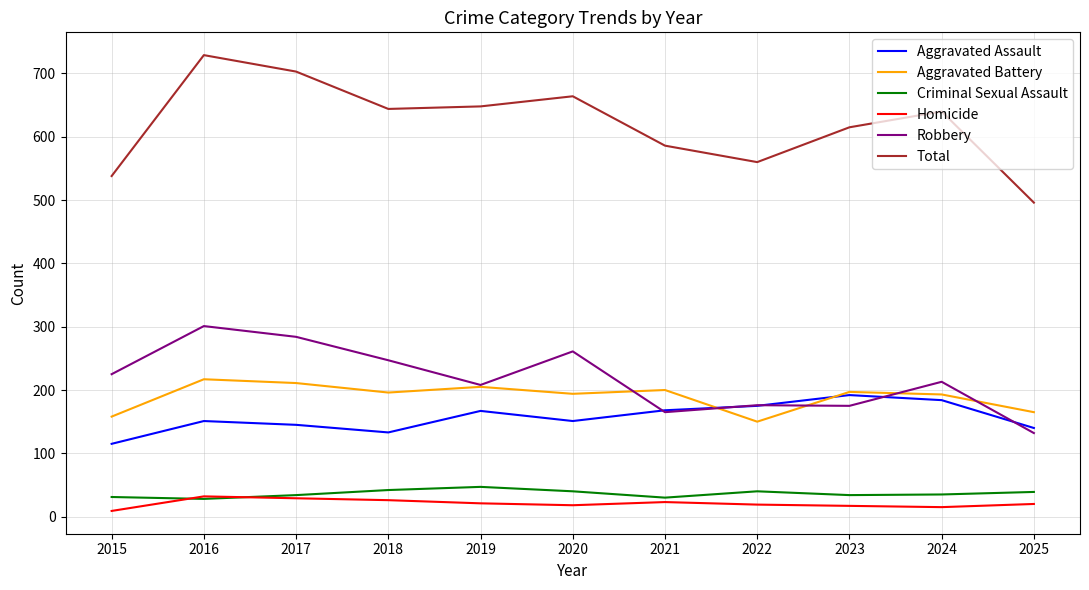

What are all the series names shown in the legend?

Aggravated Assault, Aggravated Battery, Criminal Sexual Assault, Homicide, Robbery, Total